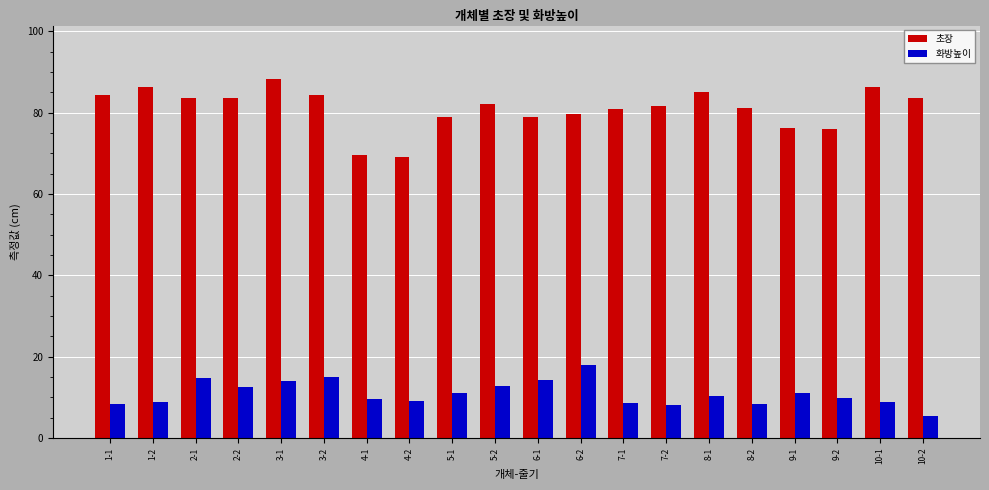

How many data points does each series have?

20